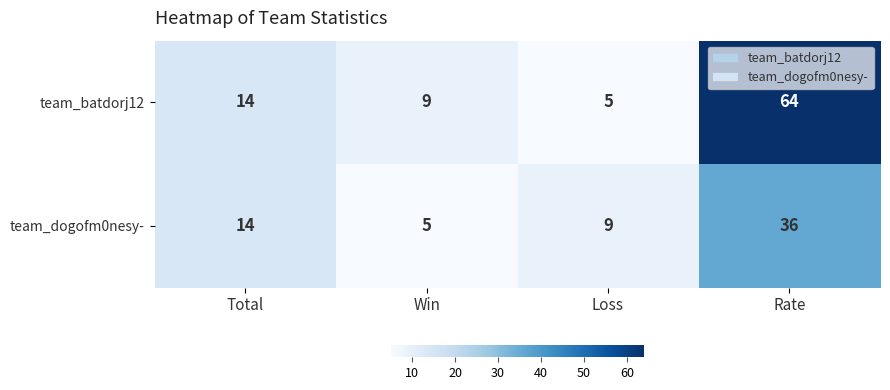

What is the average value of the team_dogofm0nesy- series?

16